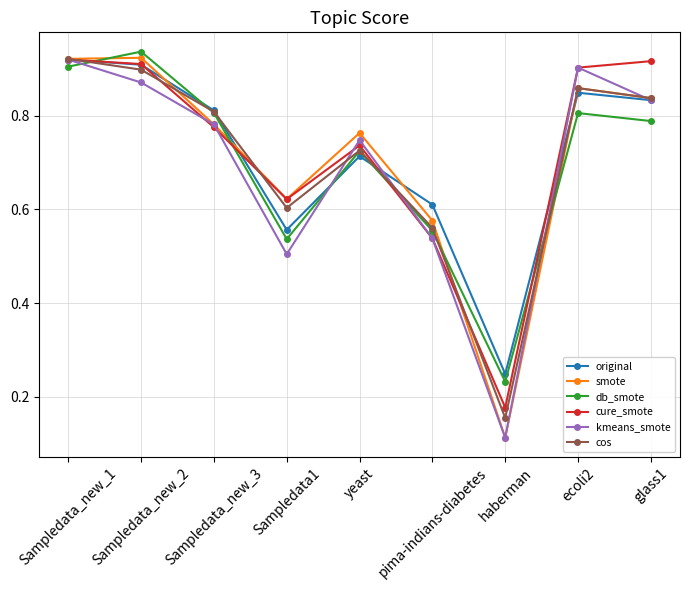

Which series changed the most between haberman and glass1?

cure_smote